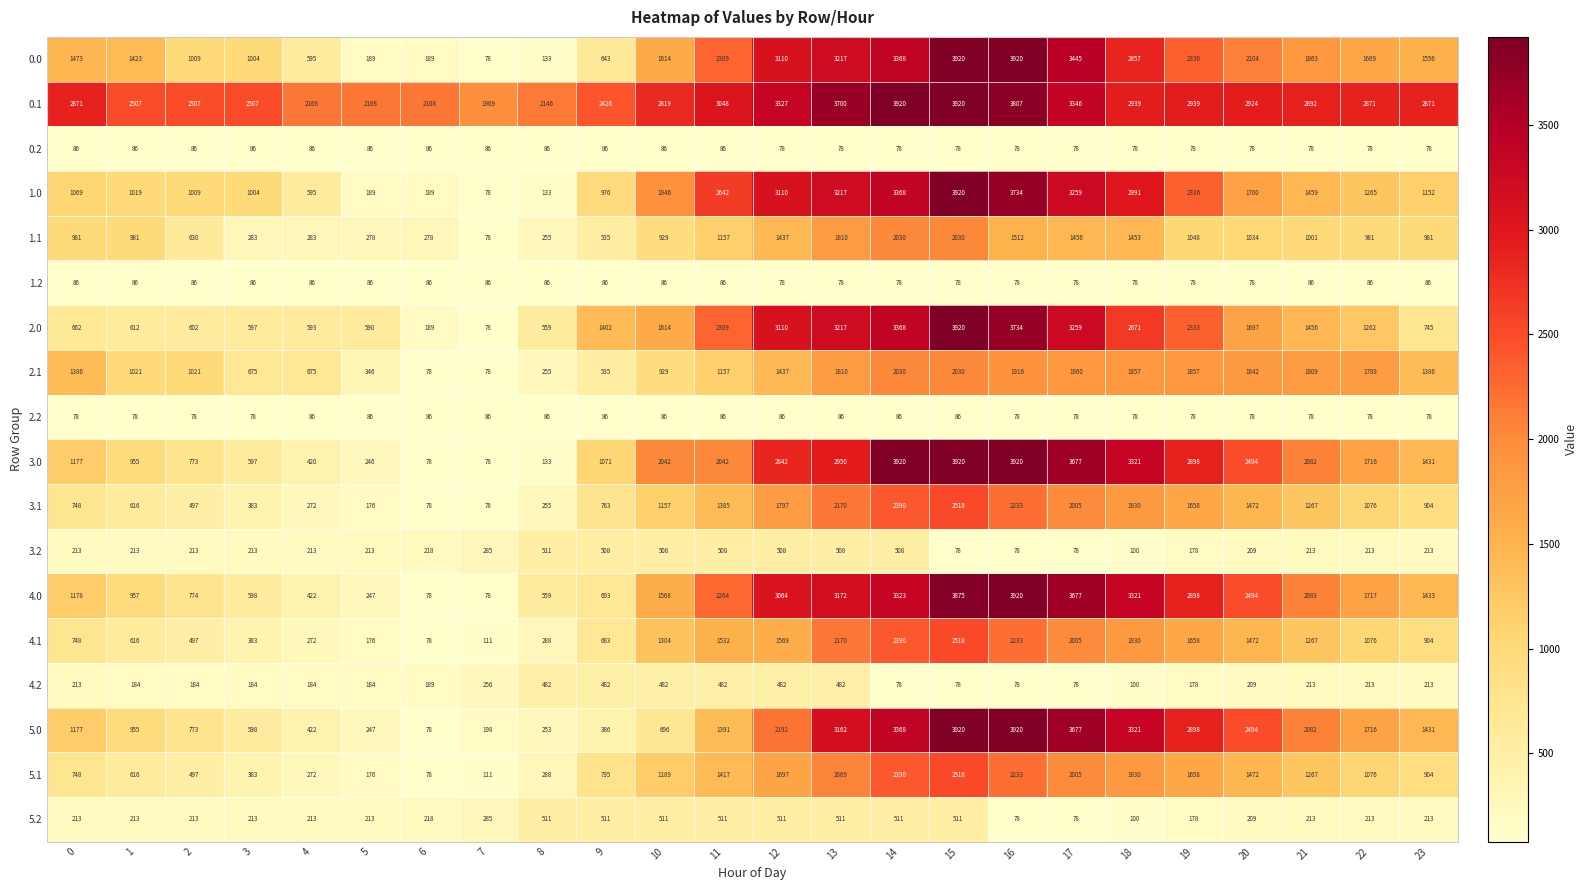

What is the sum of all 3.1 values?

27728